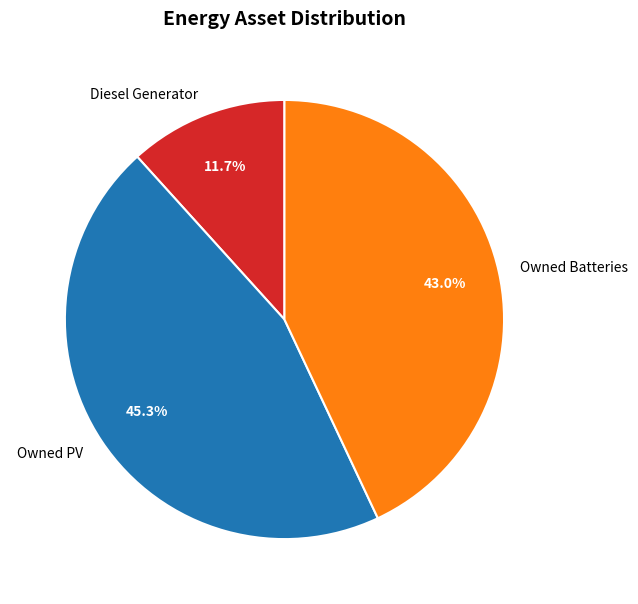

Is it true that Owned PV is 45% of the pie?

True